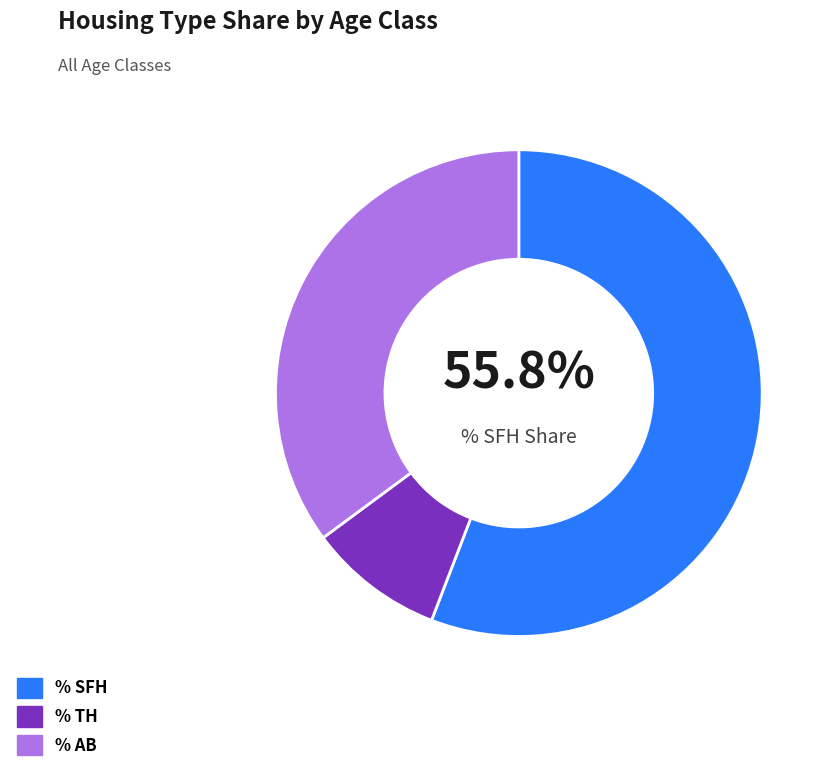

Count the number of slices in the pie.

3